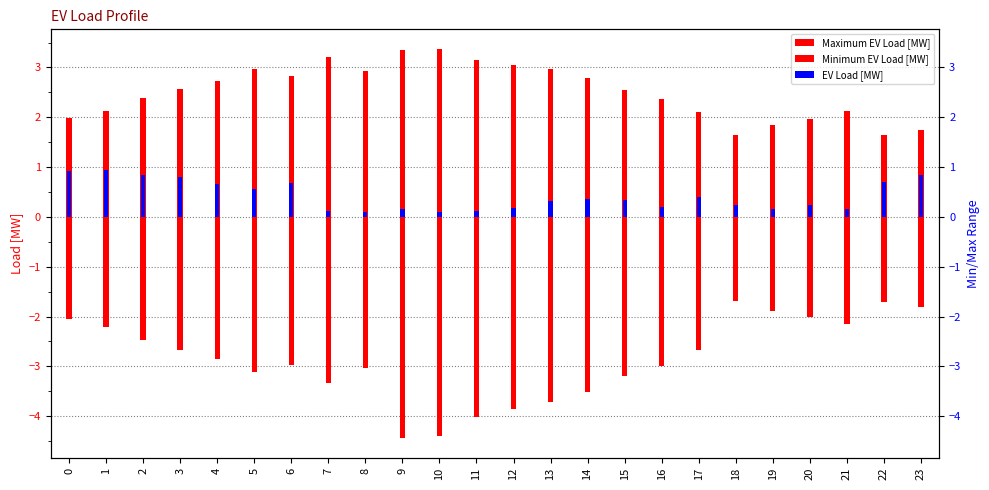

What is the average value of the EV Load [MW] series?

0.4